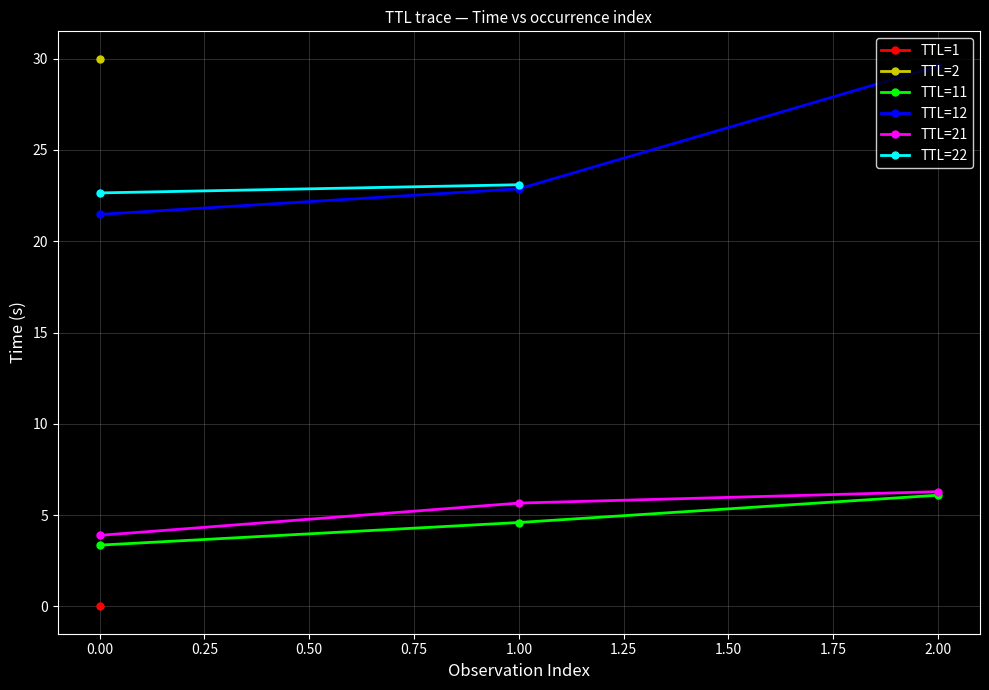

Which series has the largest total across all categories?

TTL=12